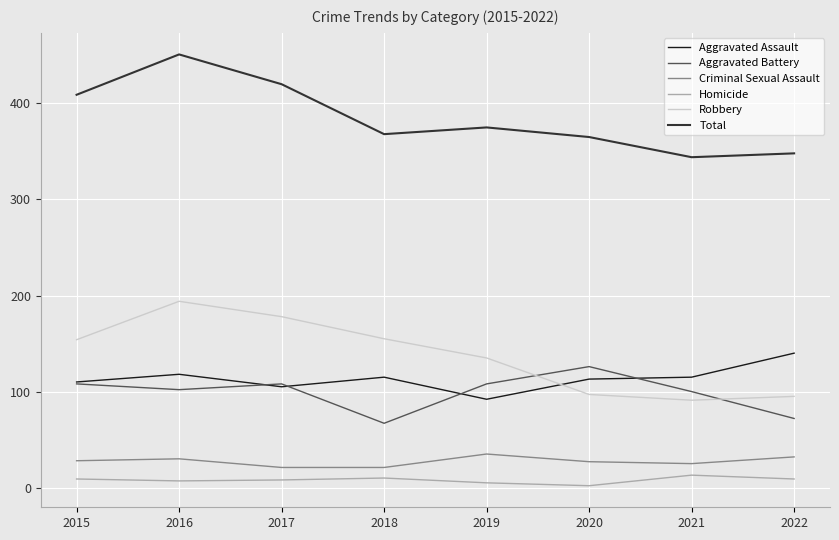

Where do Robbery and Aggravated Battery first cross each other?

2019 and 2020